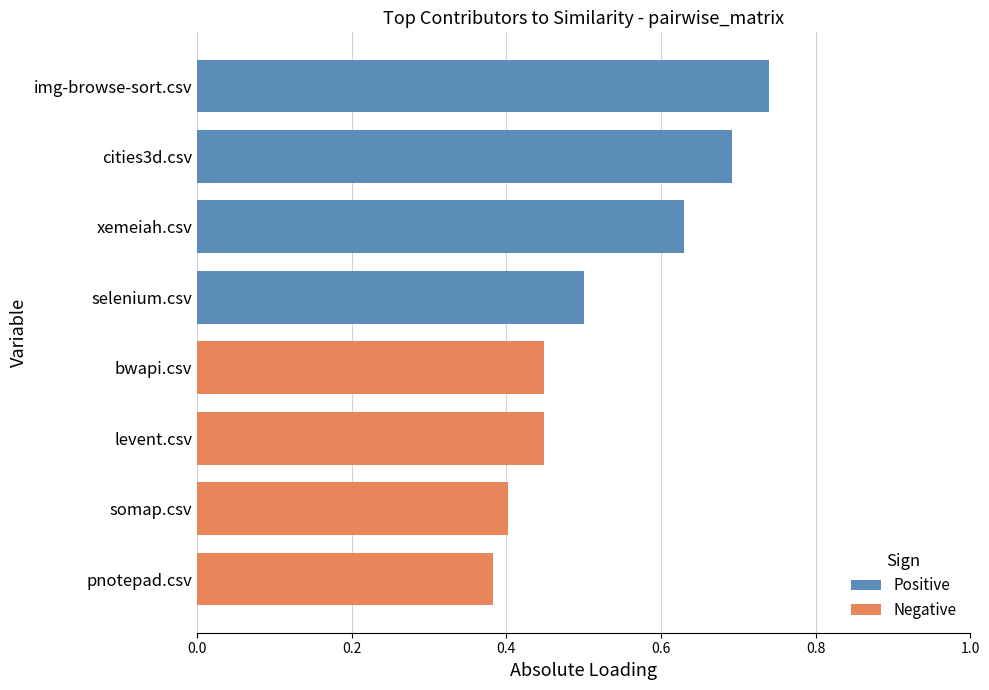

Which category has the highest value across all series?

img-browse-sort.csv